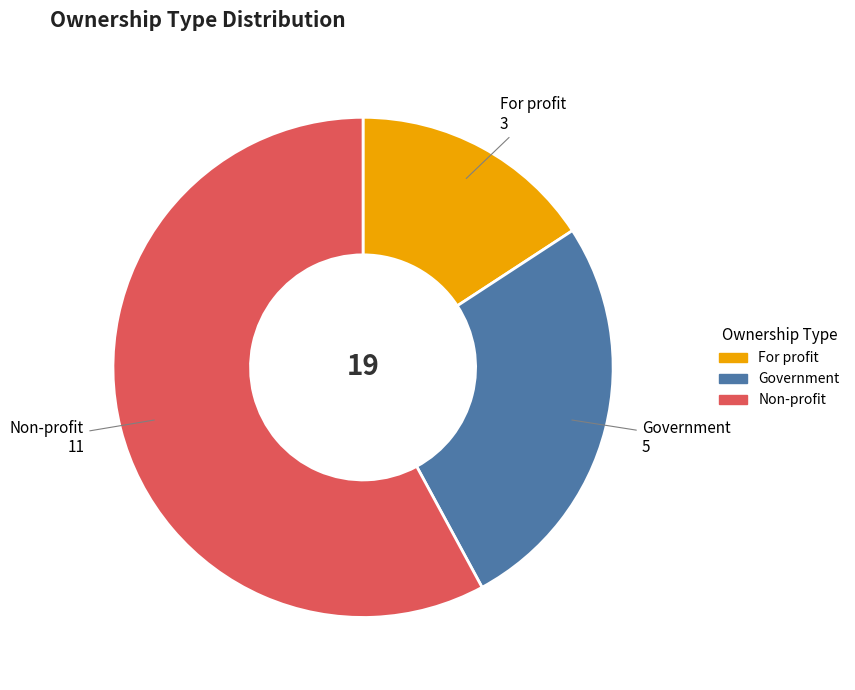

Which slice is the smallest?

For profit